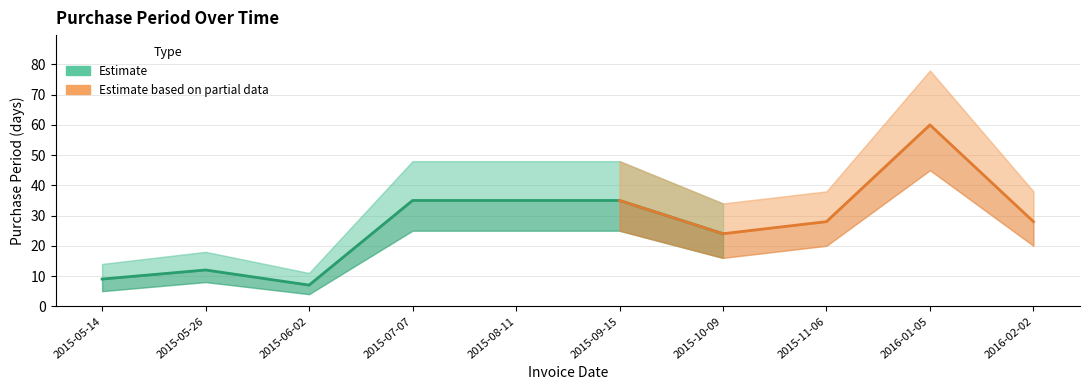

Which has a higher value, 2015-10-09 or 2015-07-07?

2015-07-07